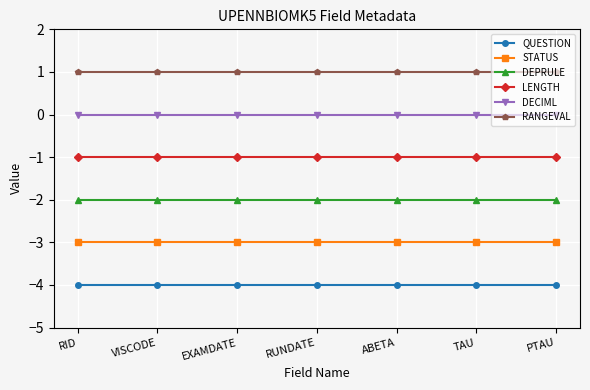

Is it true that DECIML equals 0 at VISCODE?

True